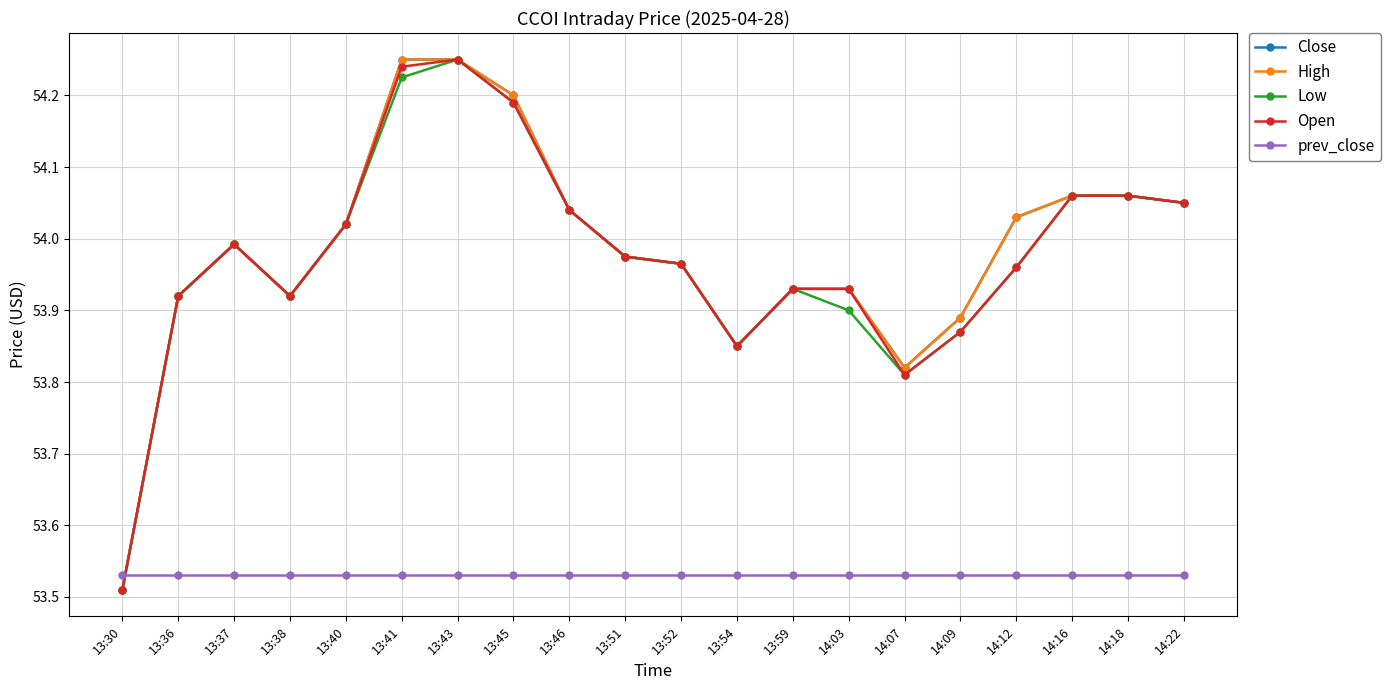

Is this an area chart (filled region under the line)?

No